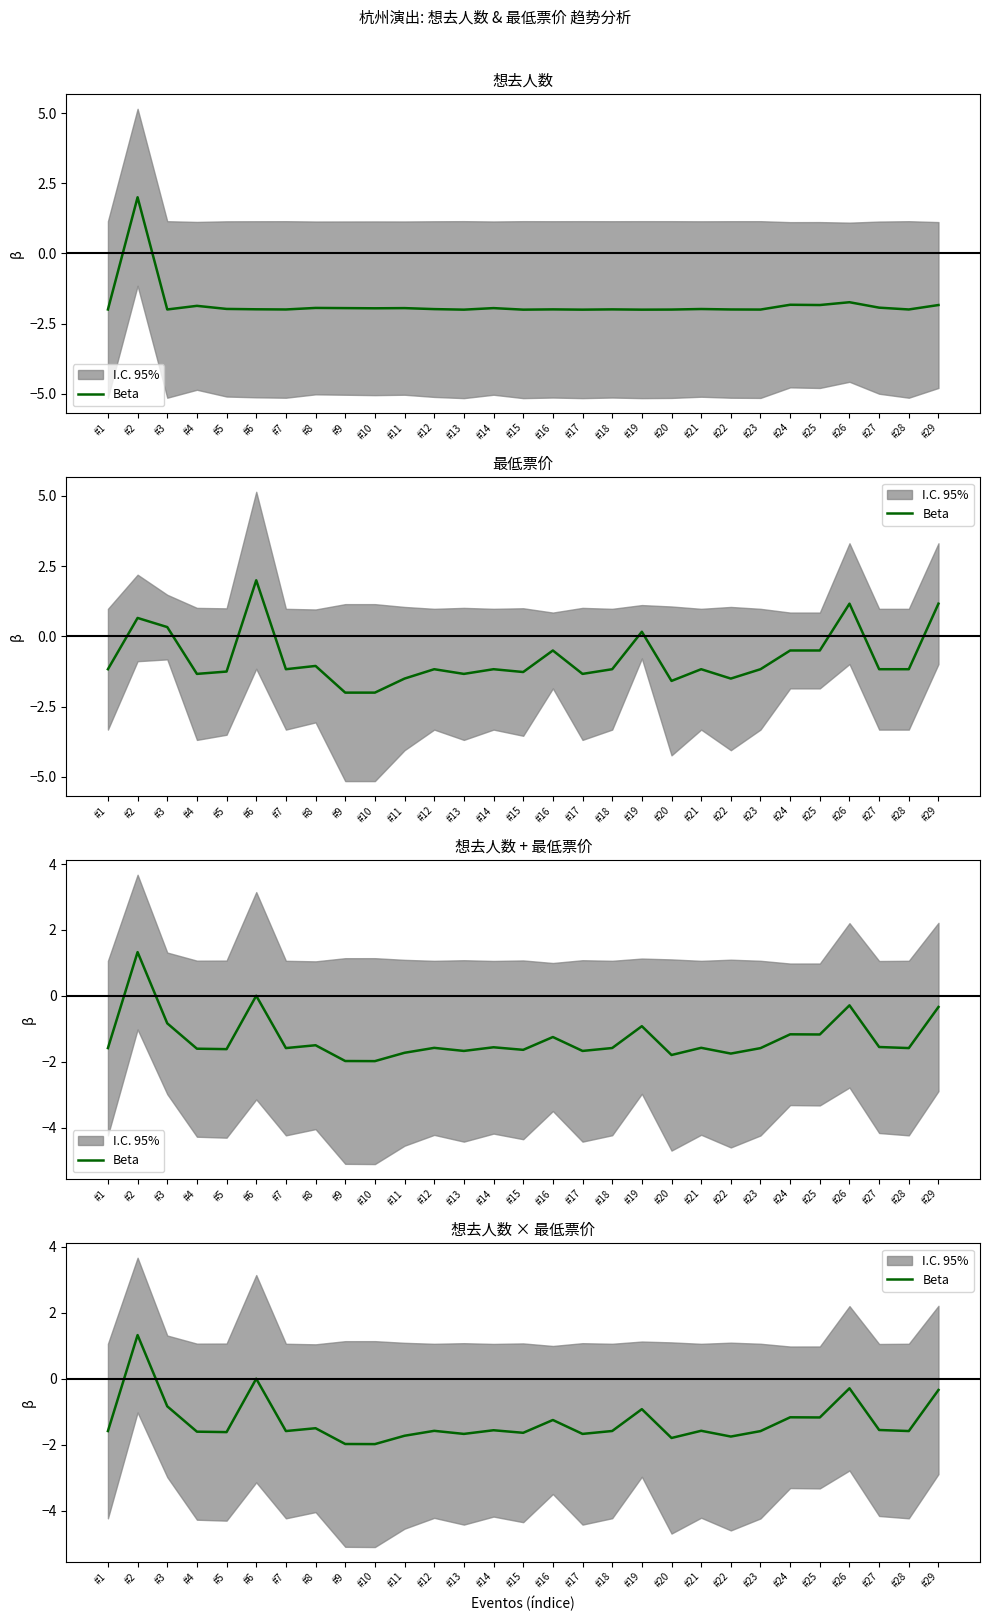

What is the smallest value displayed?

-2.0